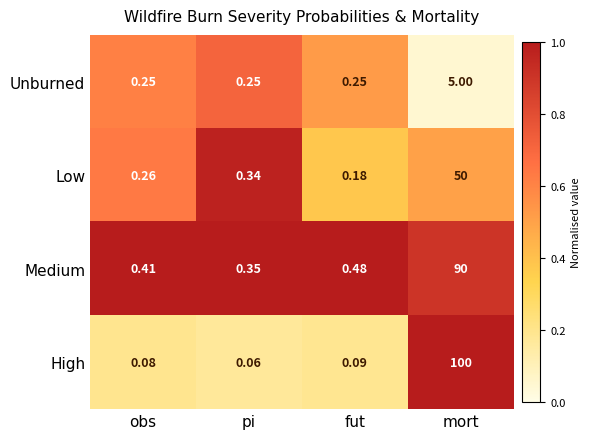

Which category has the lowest value in the High series?

pi